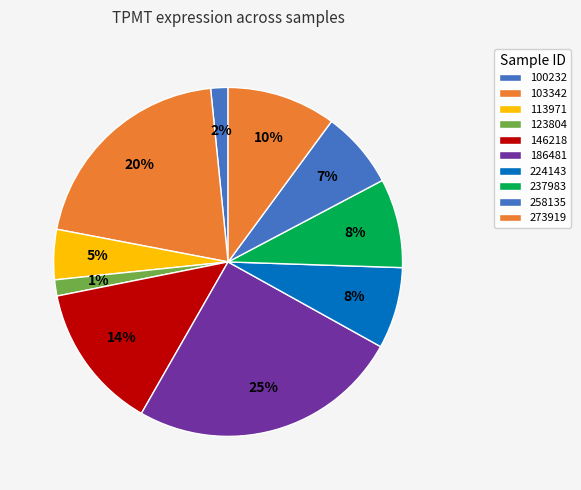

How many segments does this pie chart have?

10